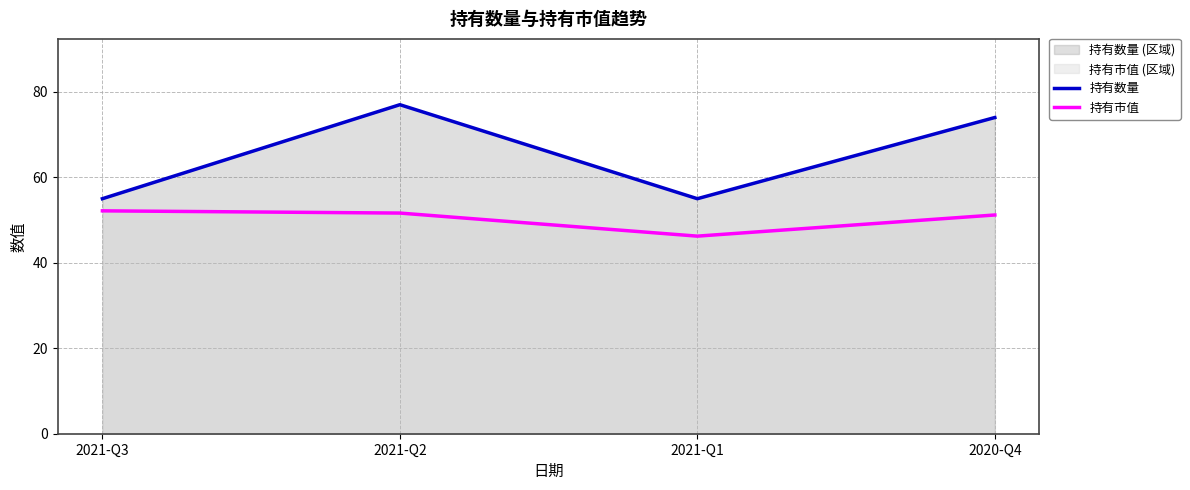

True or false: 持有市值 and 持有数量 cross at least once.

False